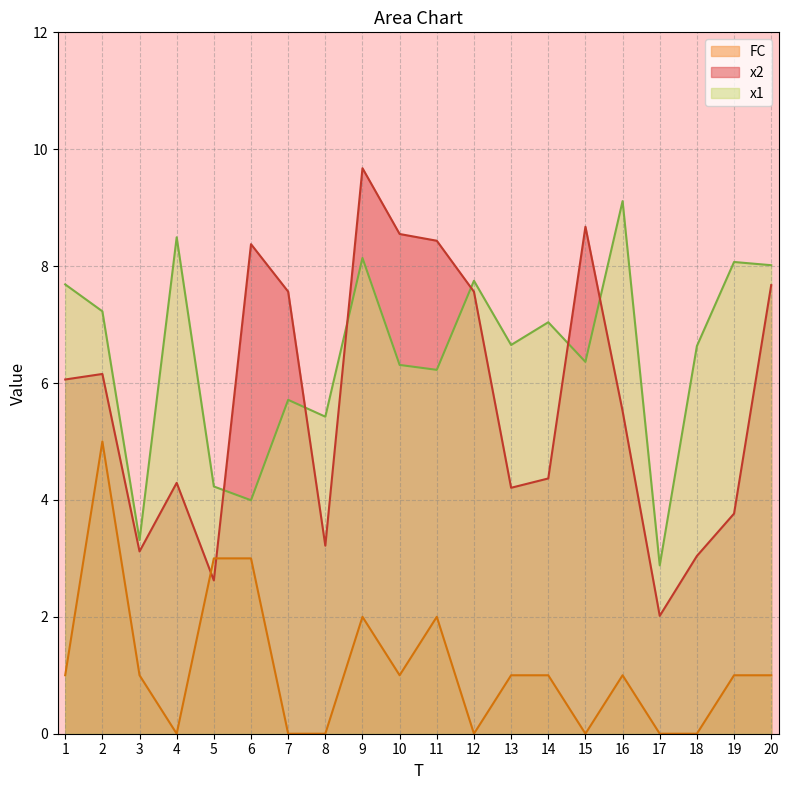

What is the difference between the second highest and second lowest values in the x2 series?

6.1